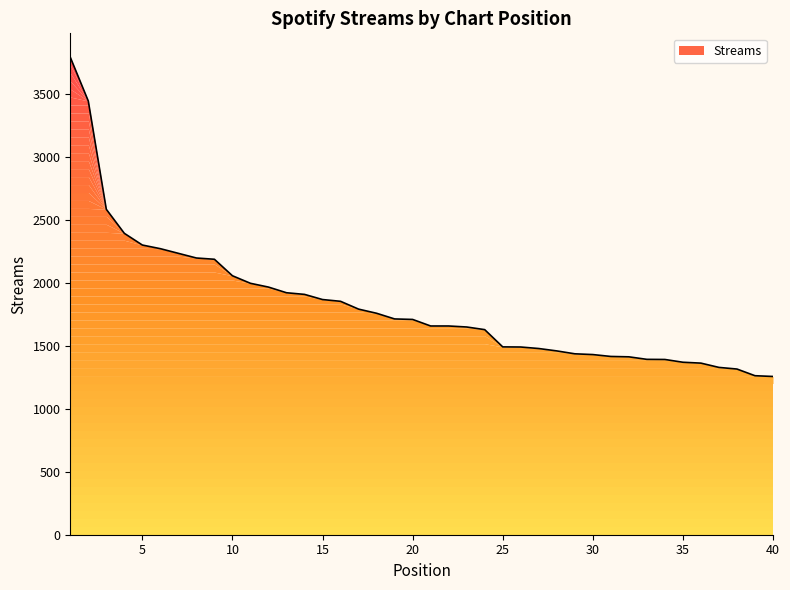

What is the maximum value shown in the chart?

3793